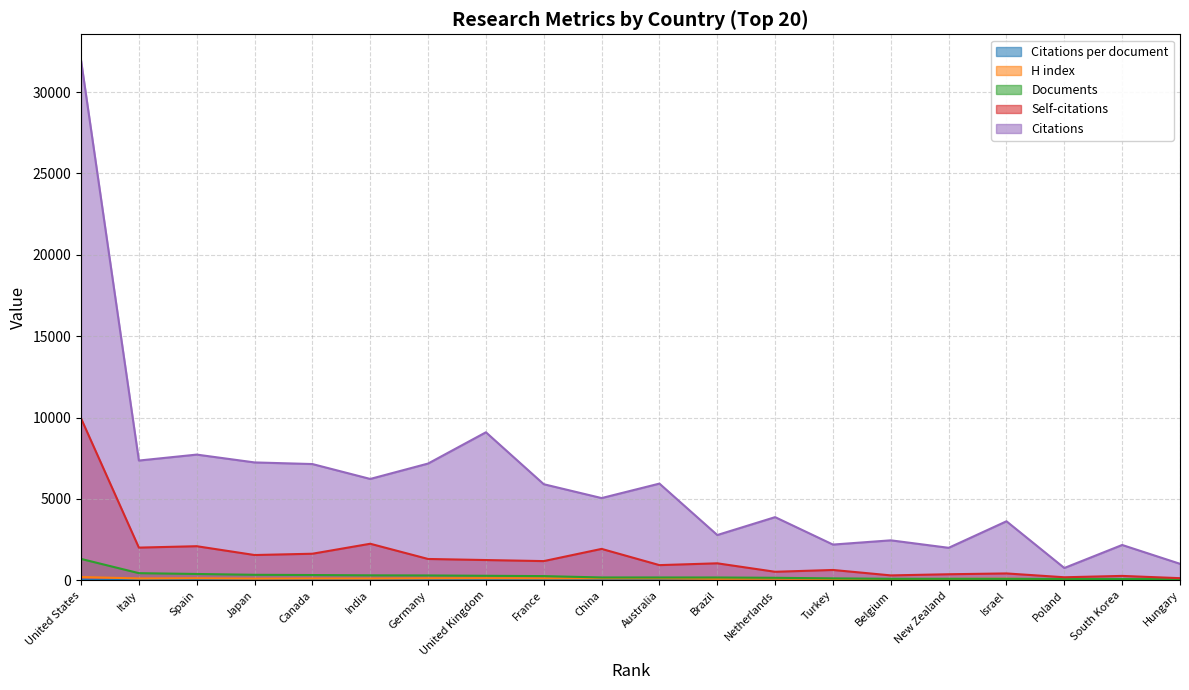

What is the average value of the Documents series?

267.2